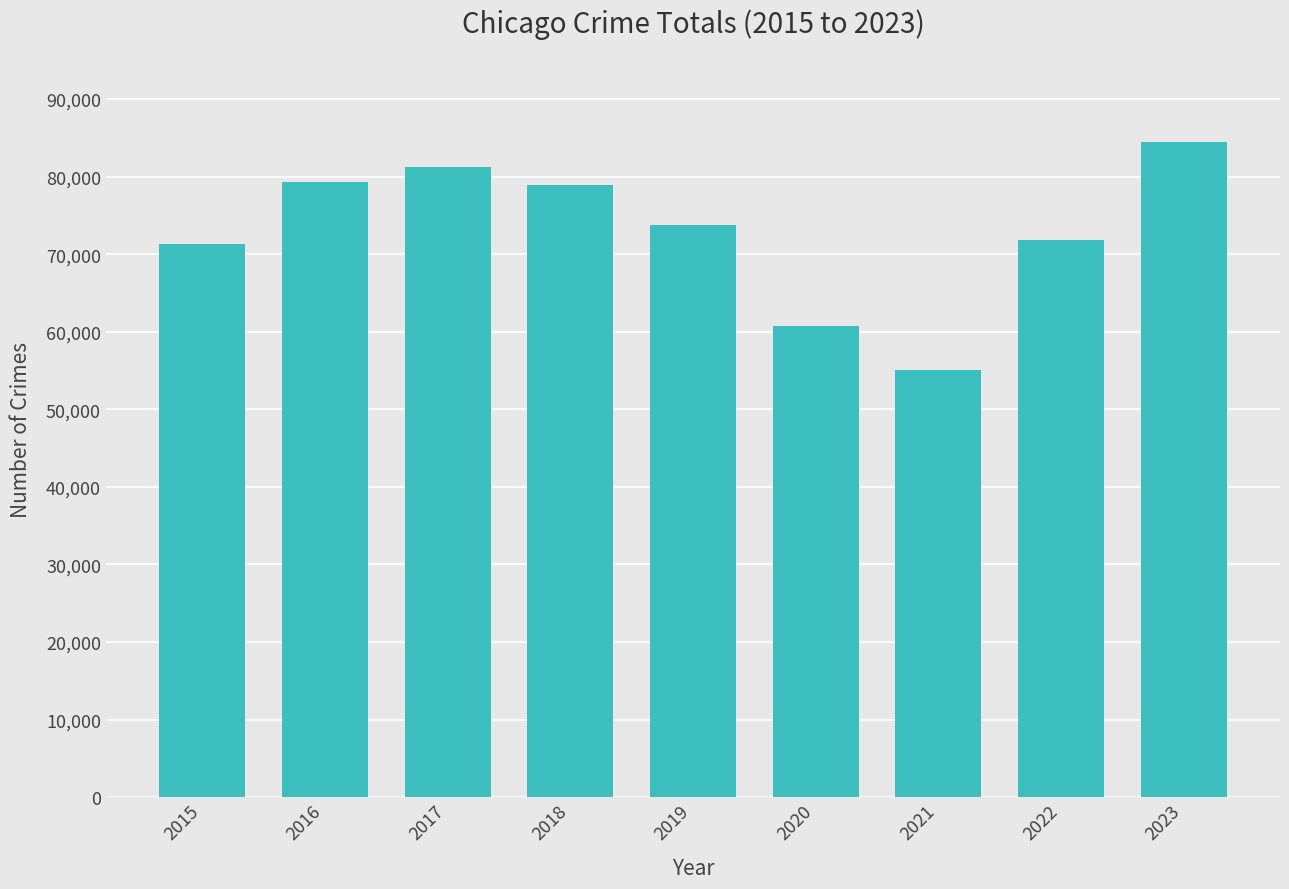

True or false: the data shows 120500 at 2017.

False